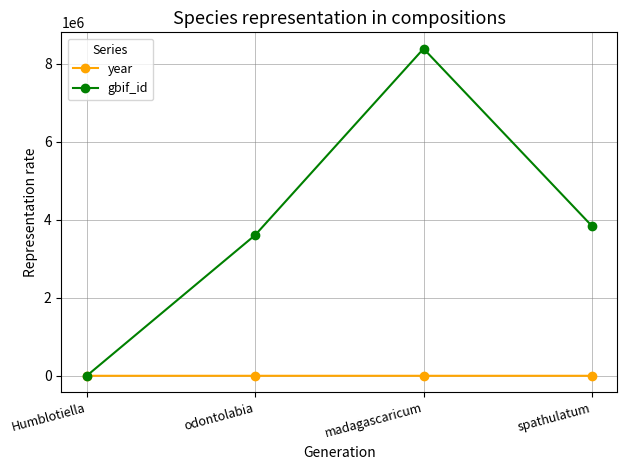

True or false: gbif_id has a value of 3837093 at spathulatum.

True